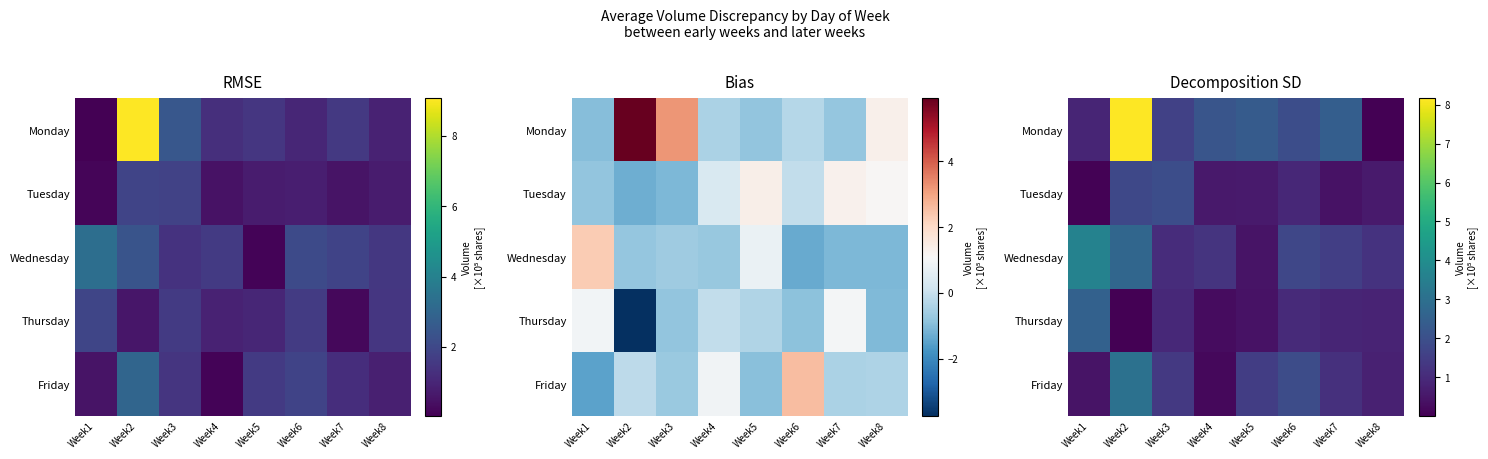

List the series in order of their peak value, highest first.

Monday, Wednesday, Friday, Thursday, Tuesday